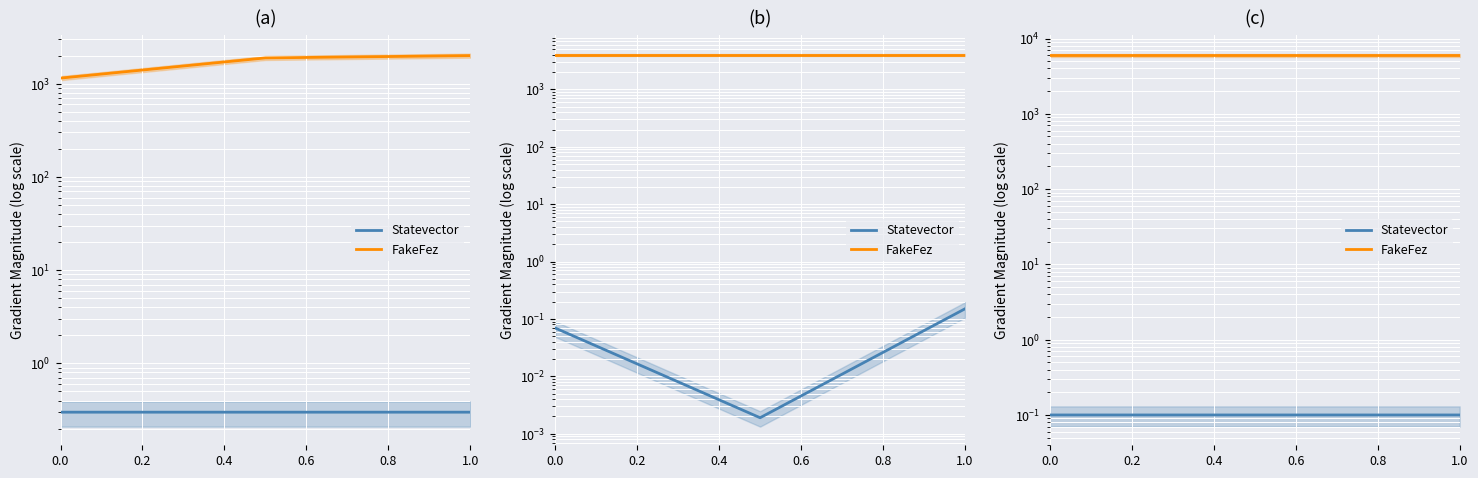

How many series are shown in this chart?

2